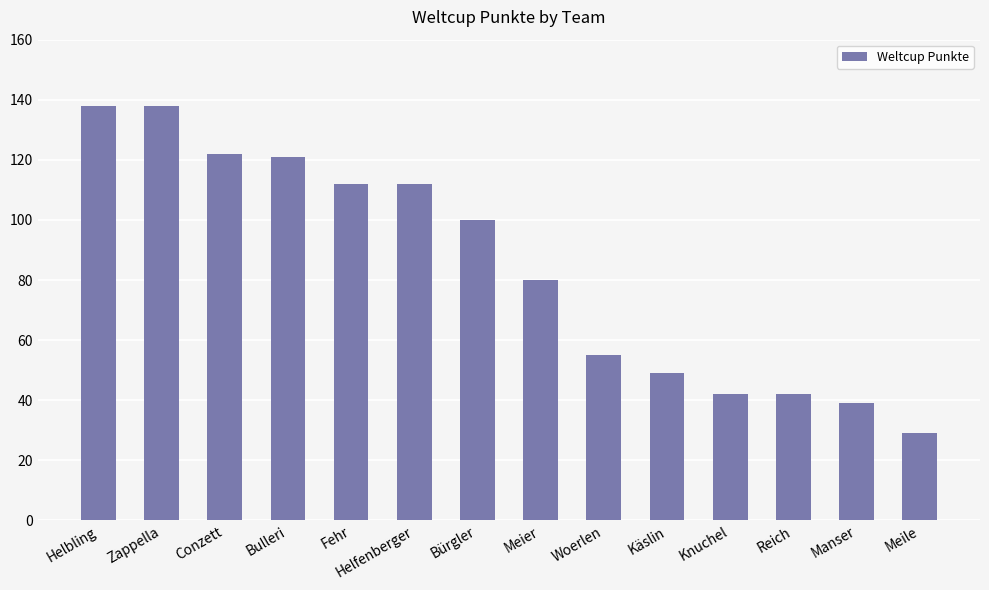

What is the change in value from Zappella to Helfenberger?

-26